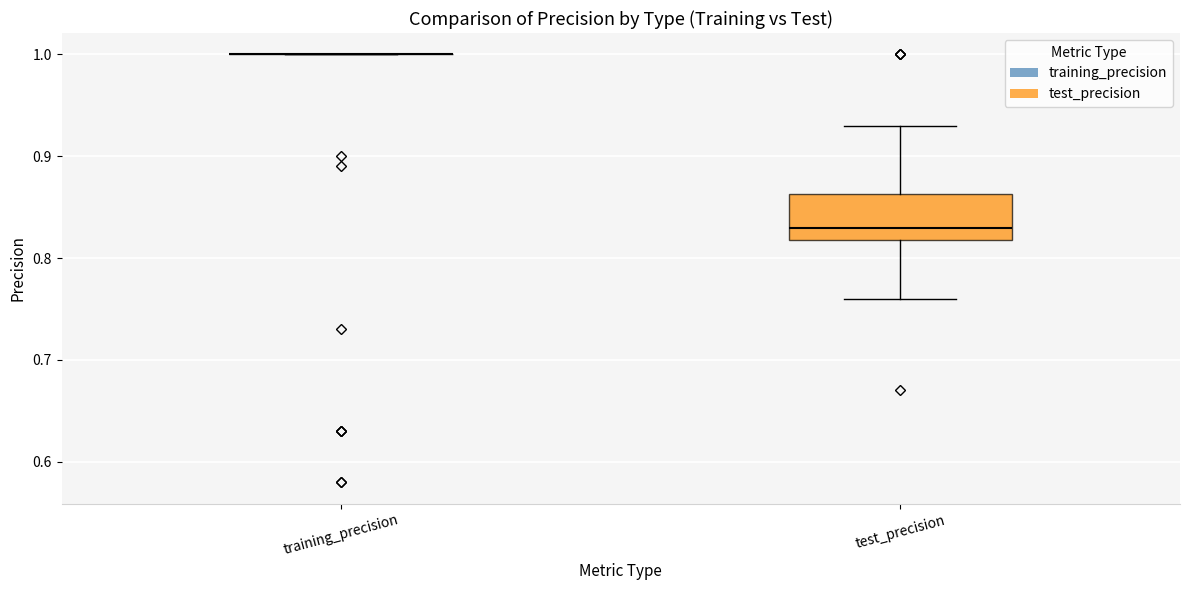

Reading left to right, transcribe this box plot: for each box, give where its median line is, the range the box spans, and where its two whiskers end, as read against the y-axis. The values are not printed on the chart, so give them approximately, as read against the axis.

training_precision: box collapsed to a line at 1.00, whiskers 1.00 to 1.00
test_precision: median 0.83, box 0.82 to 0.86, whiskers 0.76 to 0.93